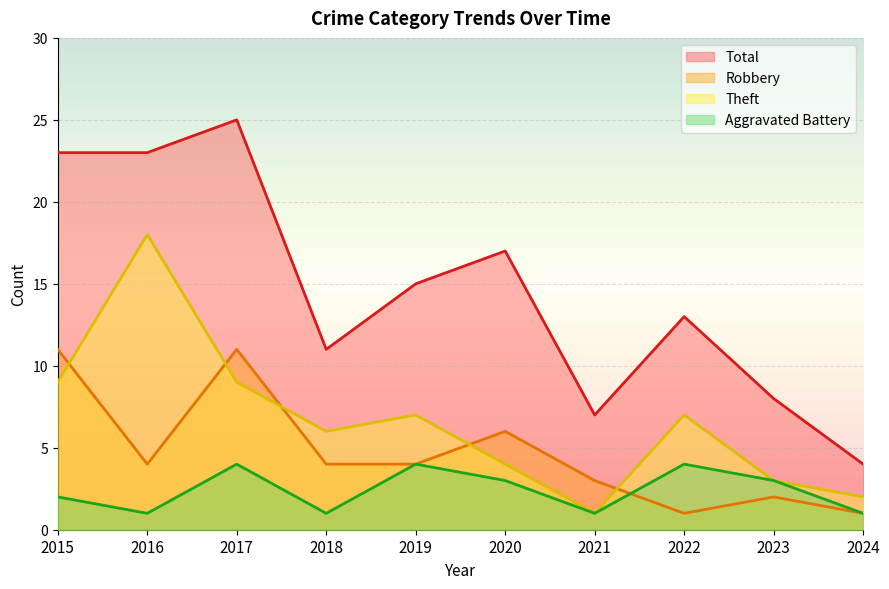

Where is the first local maximum for Total?

2017